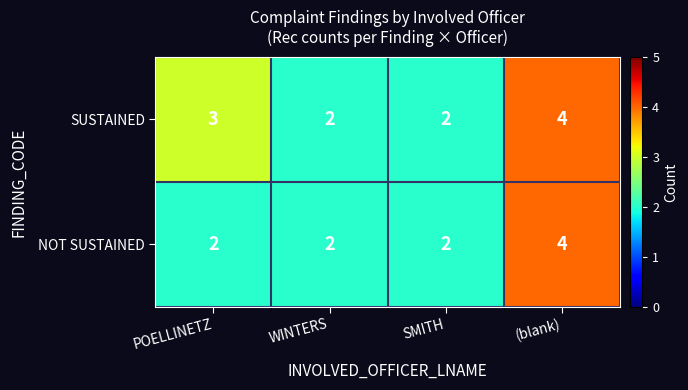

What is the highest value of the NOT SUSTAINED series?

4